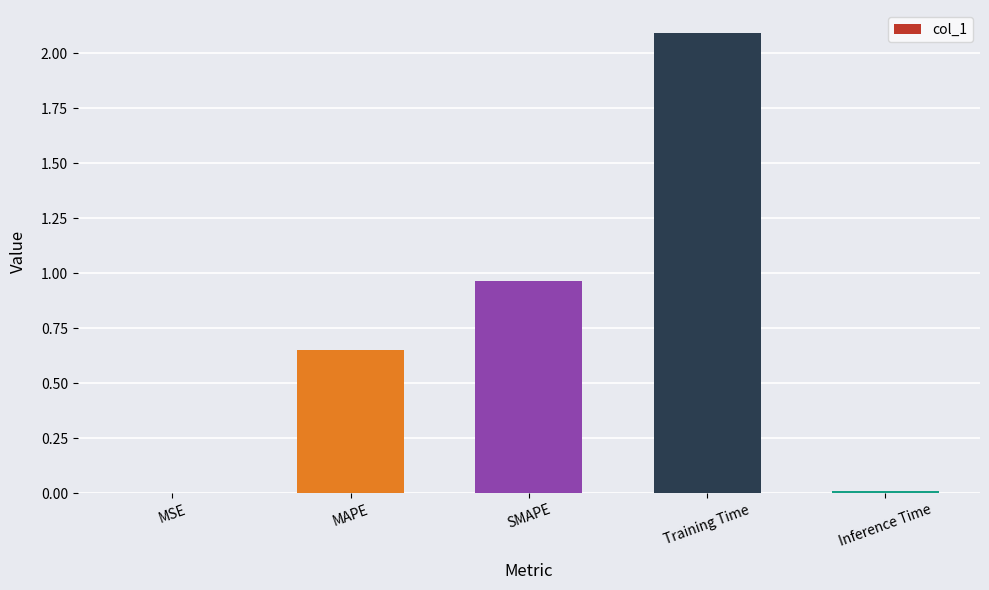

Is it true that the value at MSE is 0.0?

True